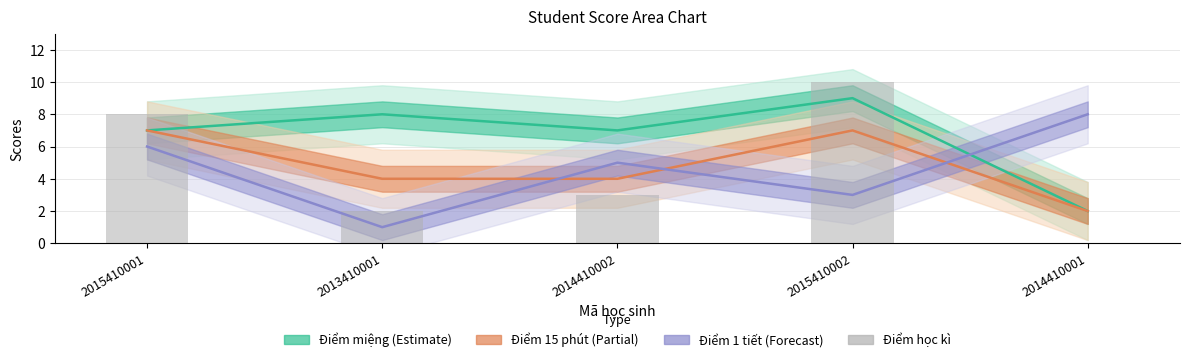

Which label corresponds to the largest value in the chart?

2015410002